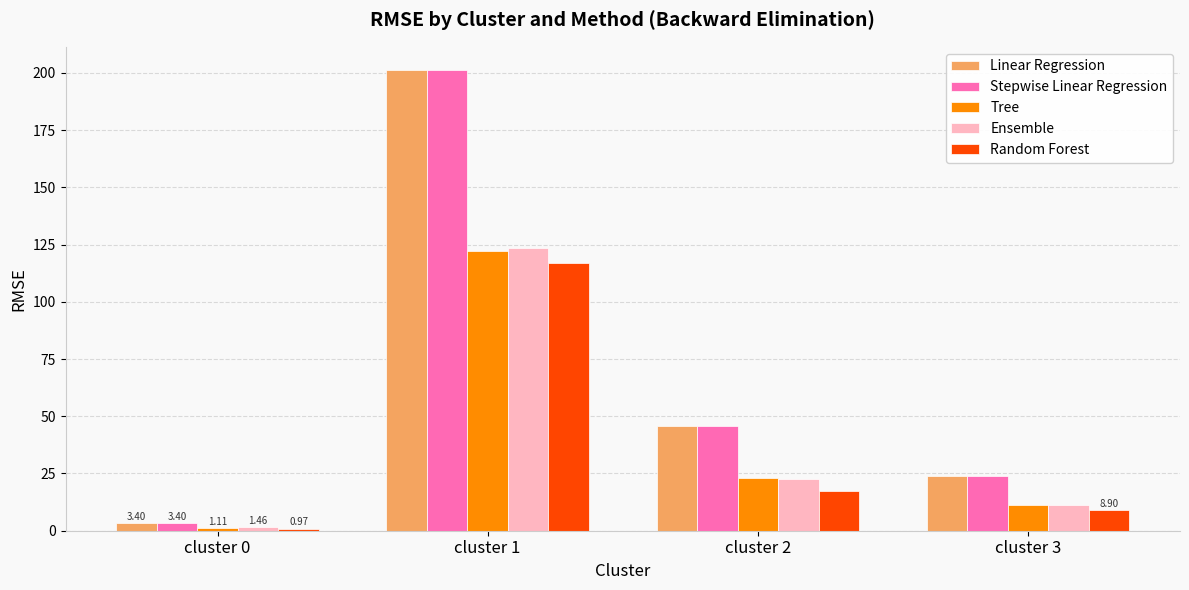

Reading left to right, transcribe all the data shown in this chart.

Linear Regression: 3.4	201.3	45.8	23.8
Stepwise Linear Regression: 3.4	201.3	45.8	23.8
Tree: 1.1	122.0	22.9	11.3
Ensemble: 1.5	123.4	22.5	11.3
Random Forest: 1.0	116.8	17.4	8.9